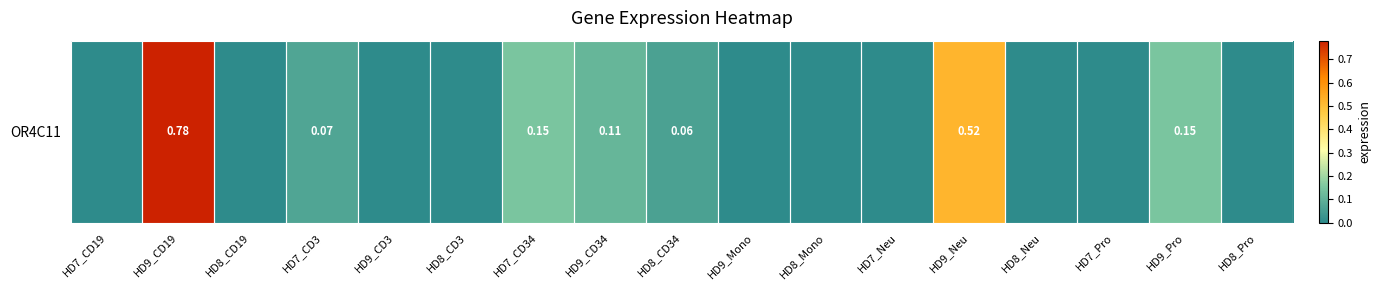

Rank the categories by value from lowest to highest.

HD7_CD19, HD8_CD19, HD9_CD3, HD8_CD3, HD9_Mono, HD8_Mono, HD7_Neu, HD8_Neu, HD7_Pro, HD8_Pro, HD8_CD34, HD7_CD3, HD9_CD34, HD7_CD34, HD9_Pro, HD9_Neu, HD9_CD19